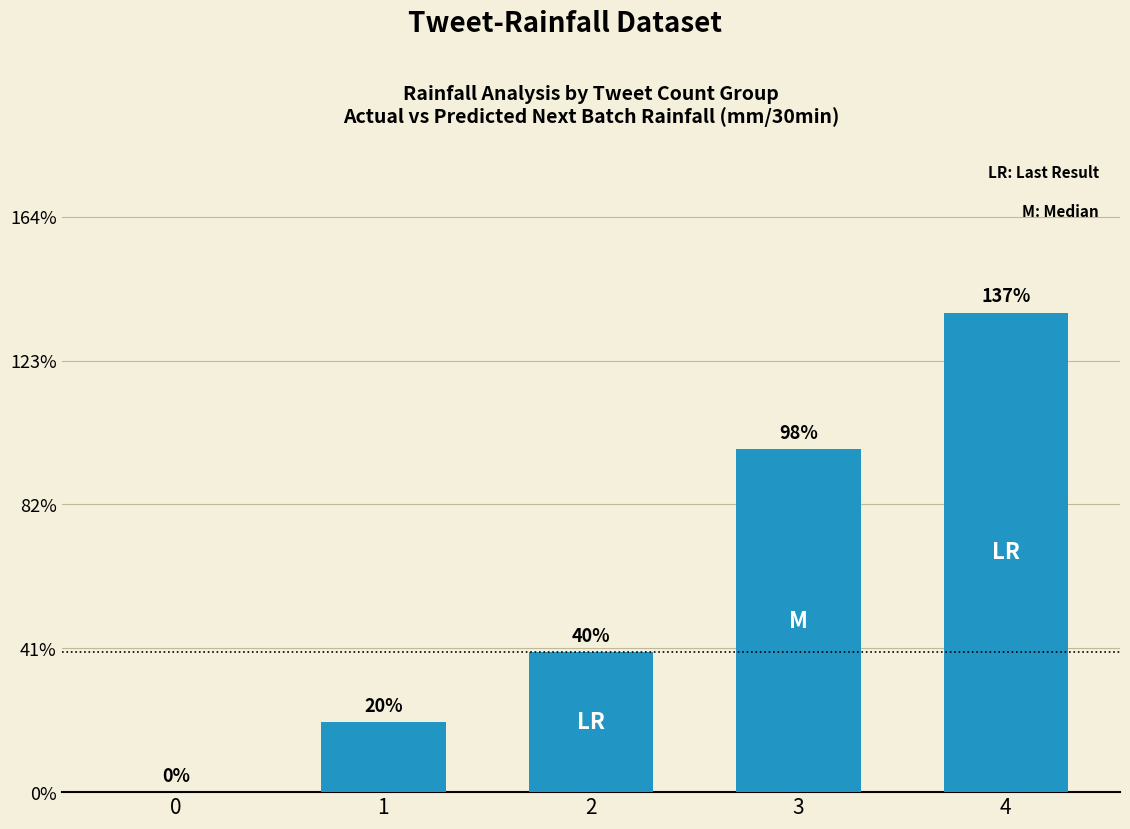

Are the bars horizontal?

No